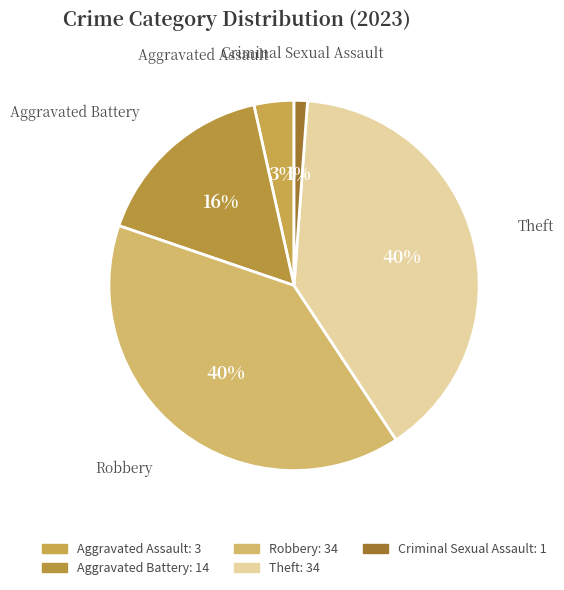

Count the number of slices in the pie.

5